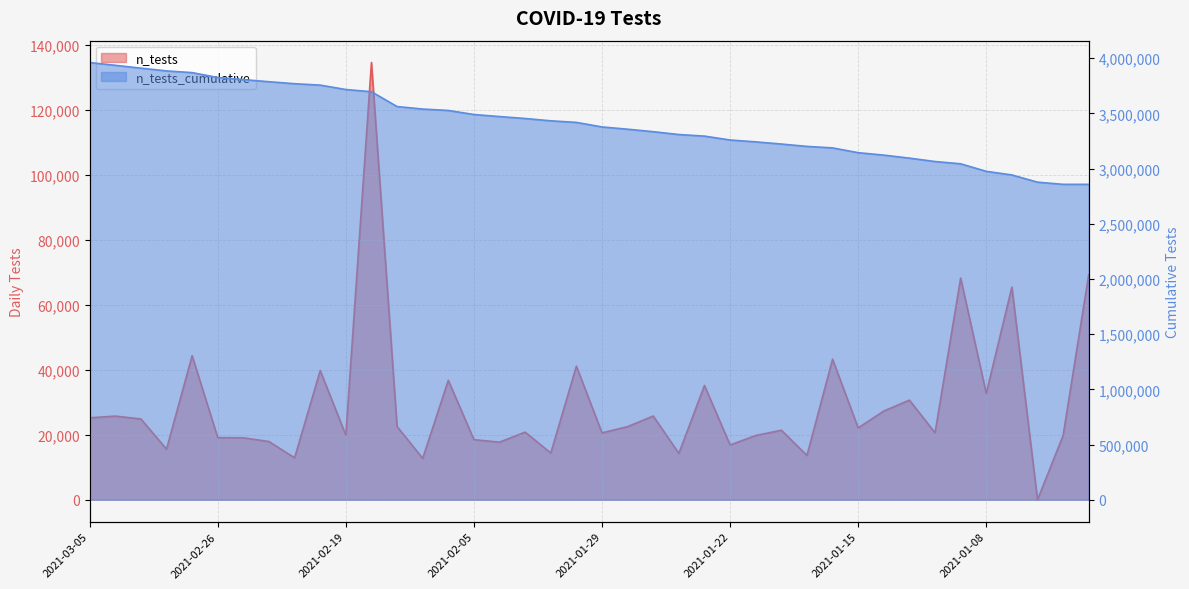

At which category does n_tests reach its first local peak?

2021-03-04